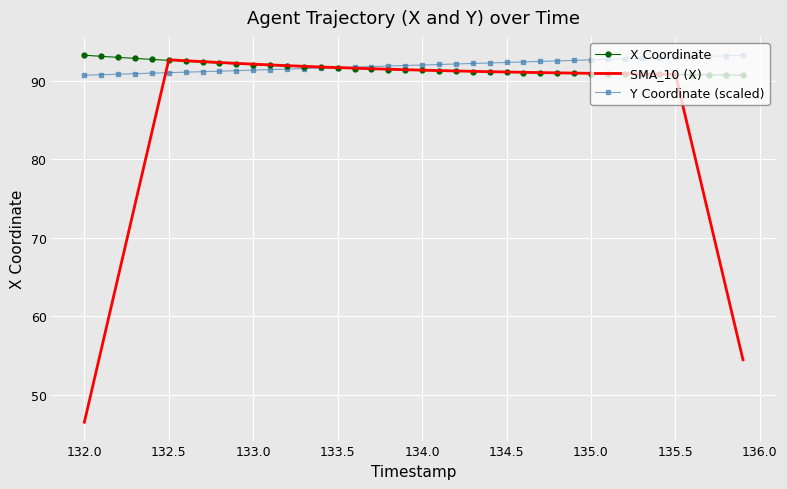

Which series has the largest range (max minus min)?

SMA_10 (X)